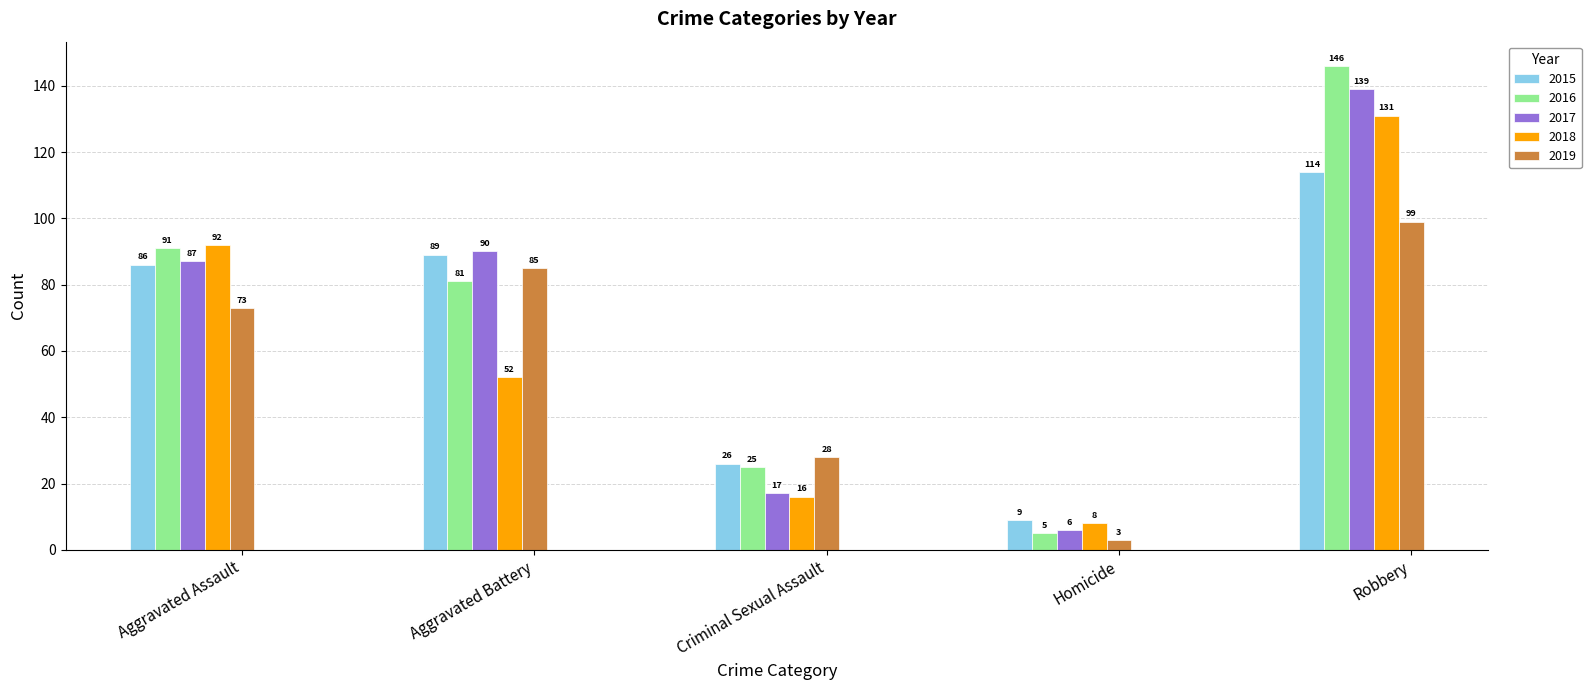

Which category has the lowest value across all series?

Homicide